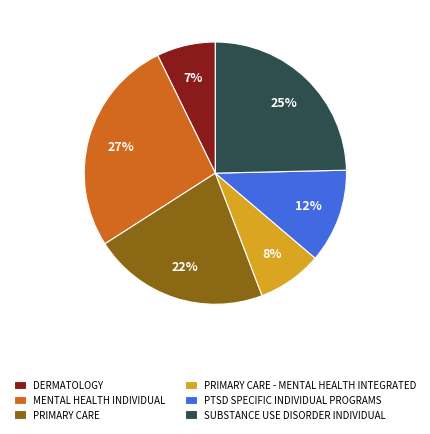

Does any single category account for the majority?

No